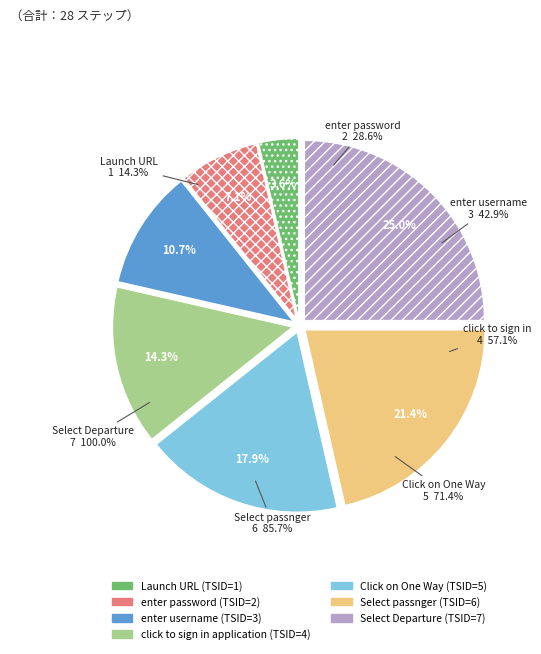

The enter password slice represents 1% of the pie. True or false?

False